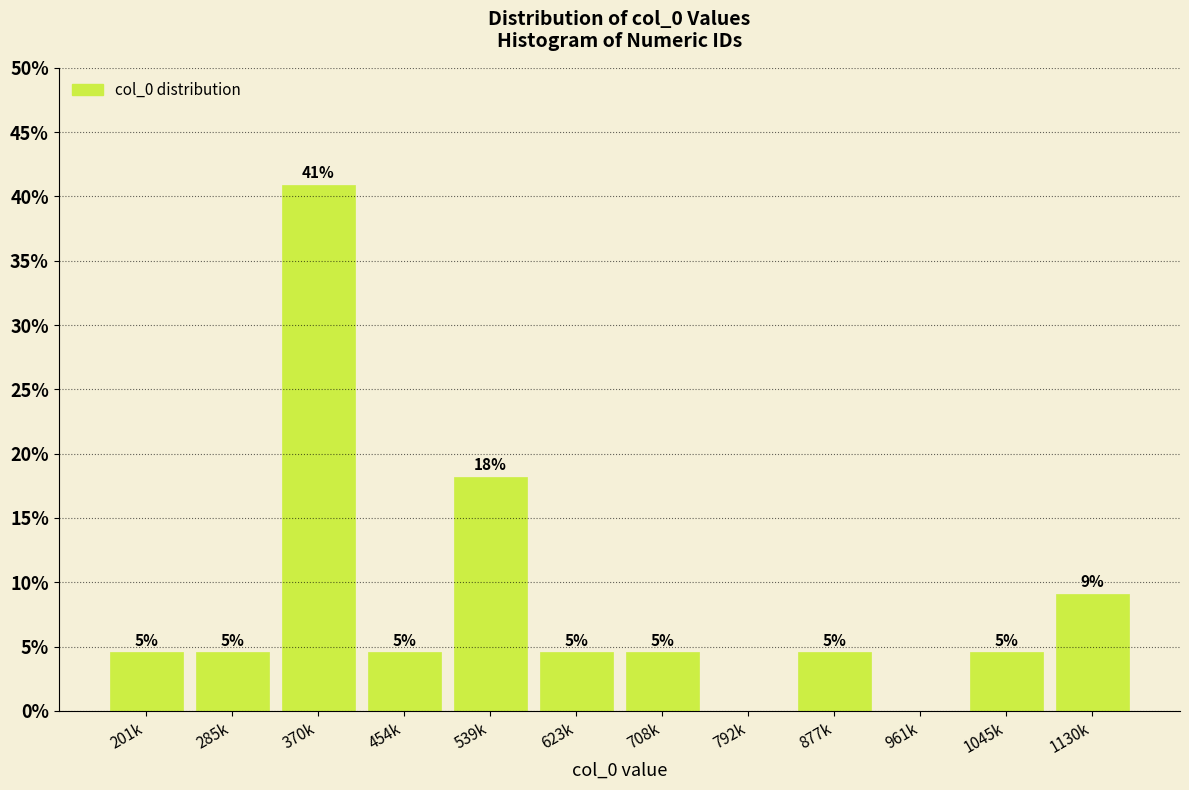

Are the bars horizontal?

No